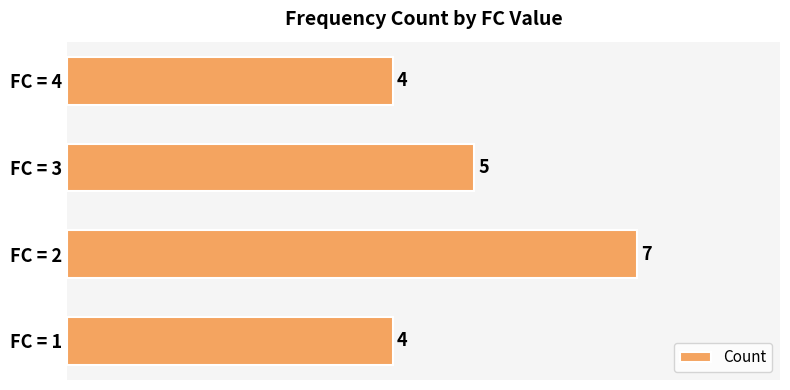

The chart shows a value of 5 at FC = 3. True or false?

True